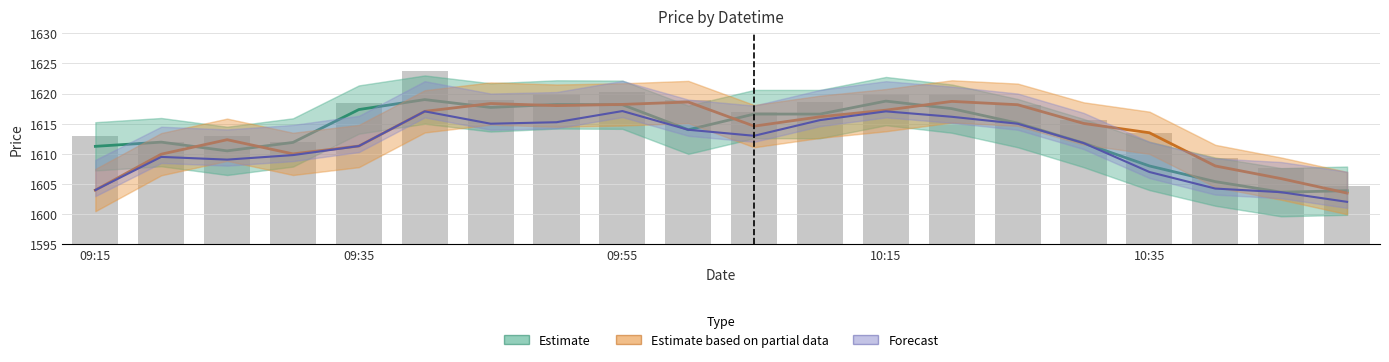

What is the sum of all Estimate based on partial data (Open) values?

32268.6